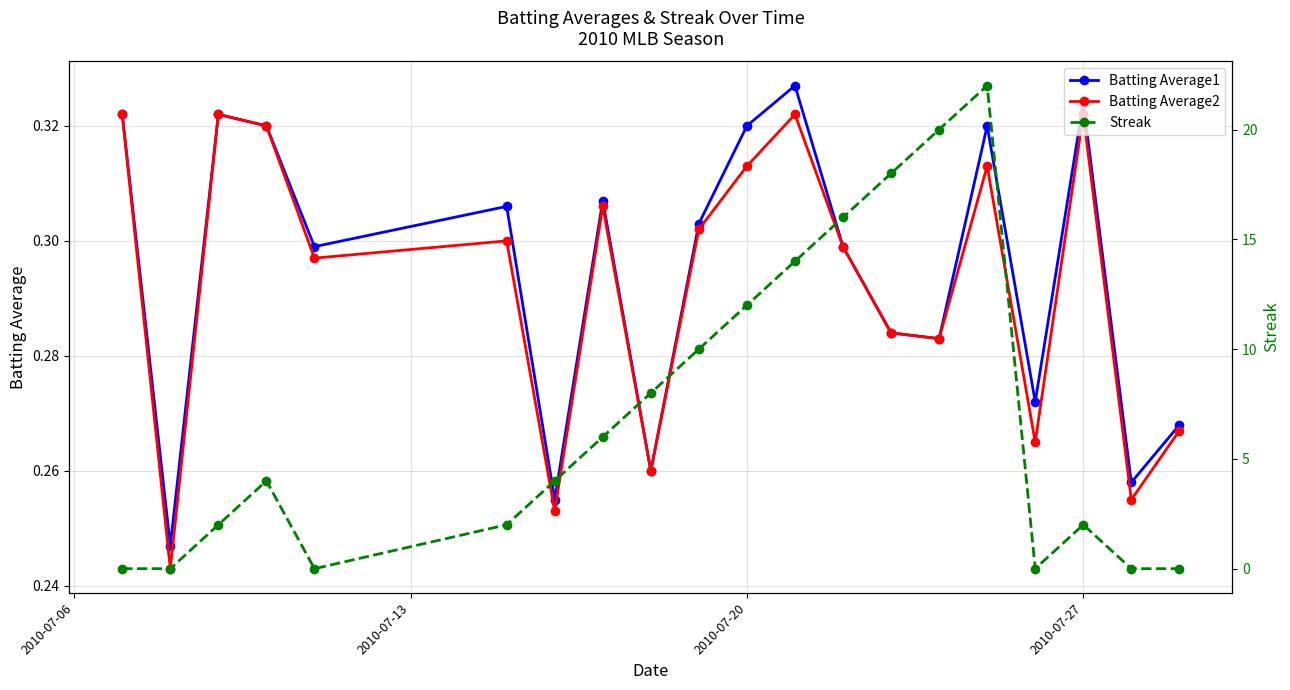

True or false: Batting Average2 has more than 2 interior local peaks.

True